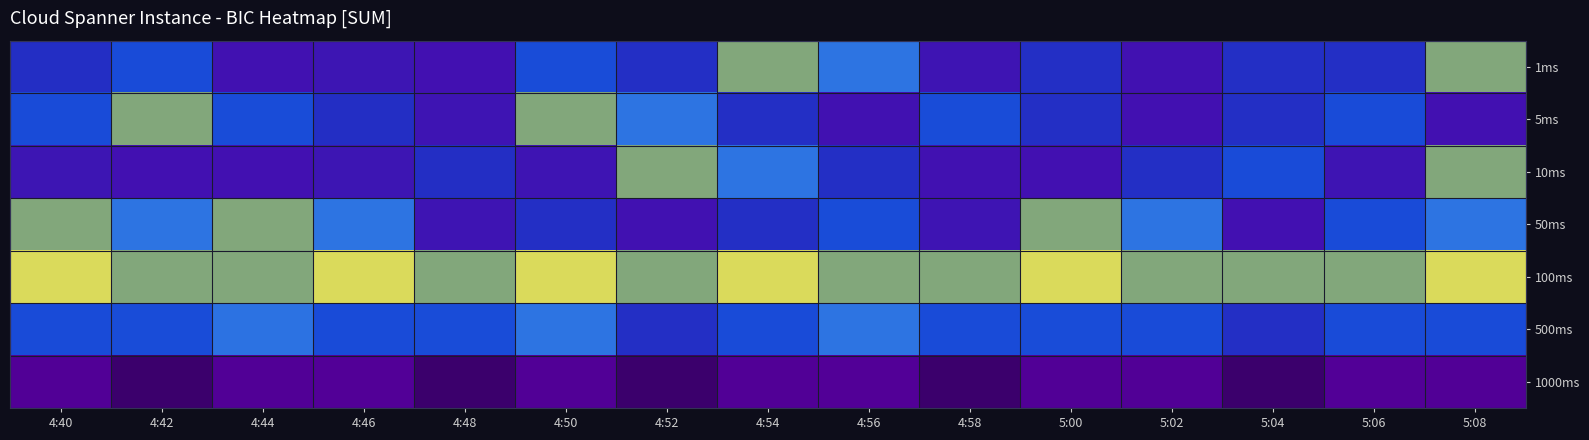

At how many categories does at least one series exceed 82?

15